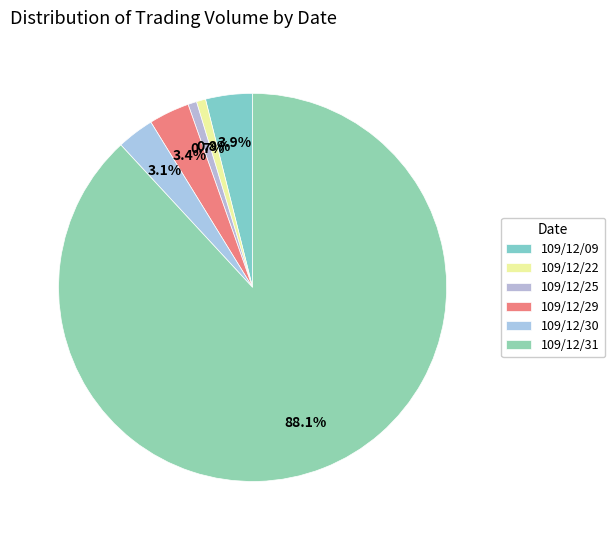

Rank the categories by value from lowest to highest.

109/12/25, 109/12/22, 109/12/30, 109/12/29, 109/12/09, 109/12/31